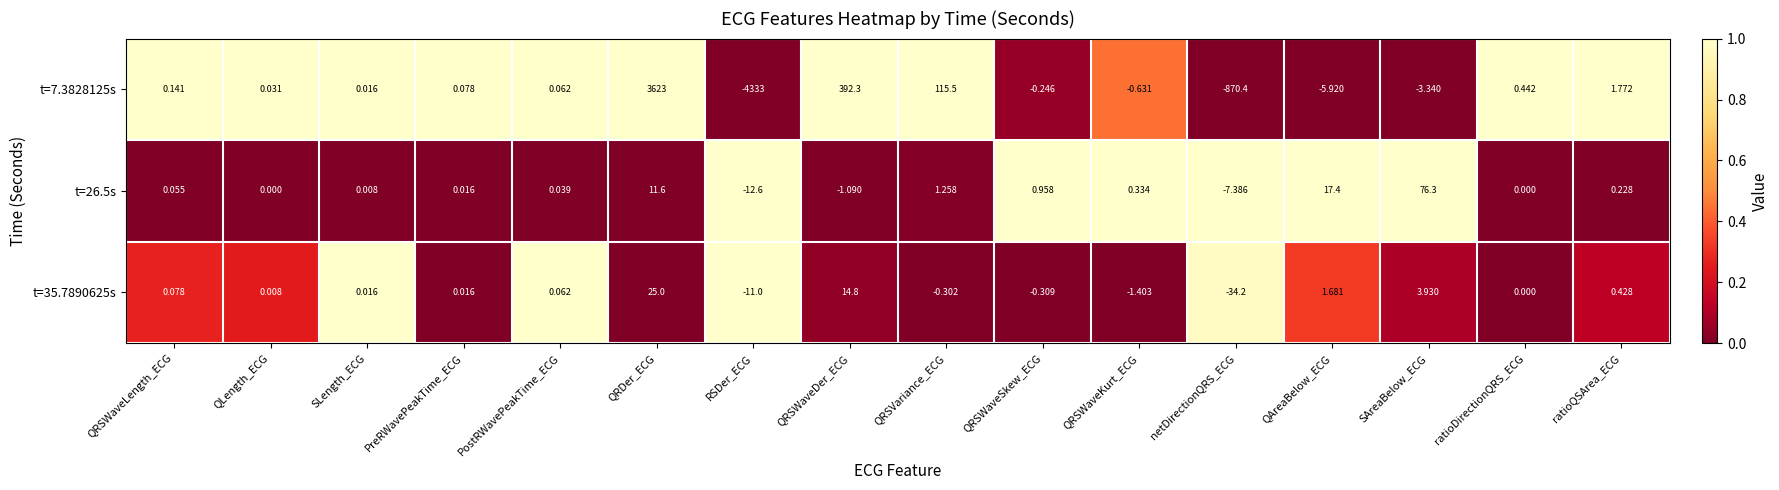

Where is t=35.7890625s nearest to the value -4?

QRSWaveKurt_ECG